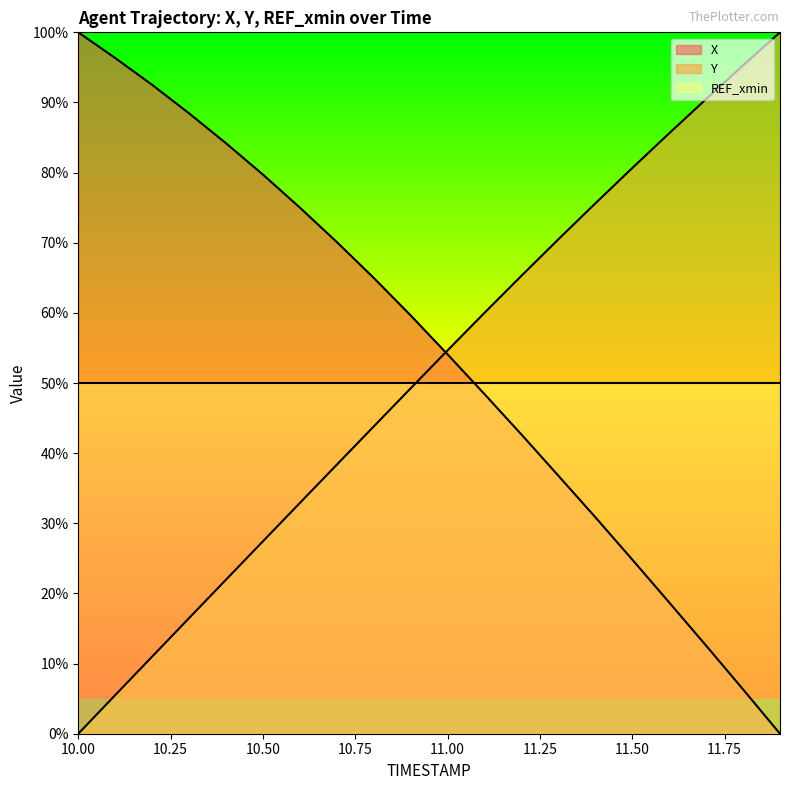

What are all the series names shown in the legend?

X, Y, REF_xmin